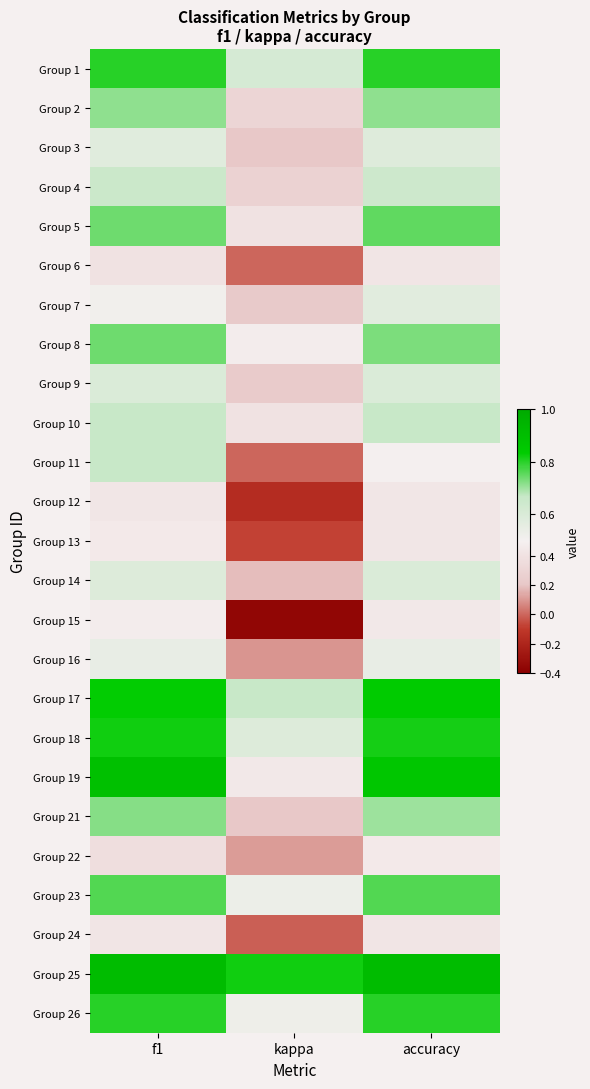

Reading right to left, list all the values displayed in this chart.

Group 1: accuracy=0.8	kappa=0.6	f1=0.8
Group 2: accuracy=0.7	kappa=0.3	f1=0.7
Group 3: accuracy=0.6	kappa=0.2	f1=0.6
Group 4: accuracy=0.6	kappa=0.3	f1=0.7
Group 5: accuracy=0.8	kappa=0.4	f1=0.7
Group 6: accuracy=0.4	kappa=0.0	f1=0.4
Group 7: accuracy=0.6	kappa=0.2	f1=0.5
Group 8: accuracy=0.7	kappa=0.5	f1=0.7
Group 9: accuracy=0.6	kappa=0.2	f1=0.6
Group 10: accuracy=0.7	kappa=0.4	f1=0.7
Group 11: accuracy=0.5	kappa=0.0	f1=0.7
Group 12: accuracy=0.4	kappa=-0.2	f1=0.4
Group 13: accuracy=0.4	kappa=-0.1	f1=0.5
Group 14: accuracy=0.6	kappa=0.2	f1=0.6
Group 15: accuracy=0.4	kappa=-0.4	f1=0.5
Group 16: accuracy=0.5	kappa=0.1	f1=0.5
Group 17: accuracy=0.8	kappa=0.7	f1=0.8
Group 18: accuracy=0.8	kappa=0.6	f1=0.8
Group 19: accuracy=0.9	kappa=0.4	f1=0.9
Group 21: accuracy=0.7	kappa=0.2	f1=0.7
Group 22: accuracy=0.5	kappa=0.1	f1=0.4
Group 23: accuracy=0.8	kappa=0.5	f1=0.8
Group 24: accuracy=0.4	kappa=-0.0	f1=0.4
Group 25: accuracy=0.9	kappa=0.8	f1=0.9
Group 26: accuracy=0.8	kappa=0.5	f1=0.8